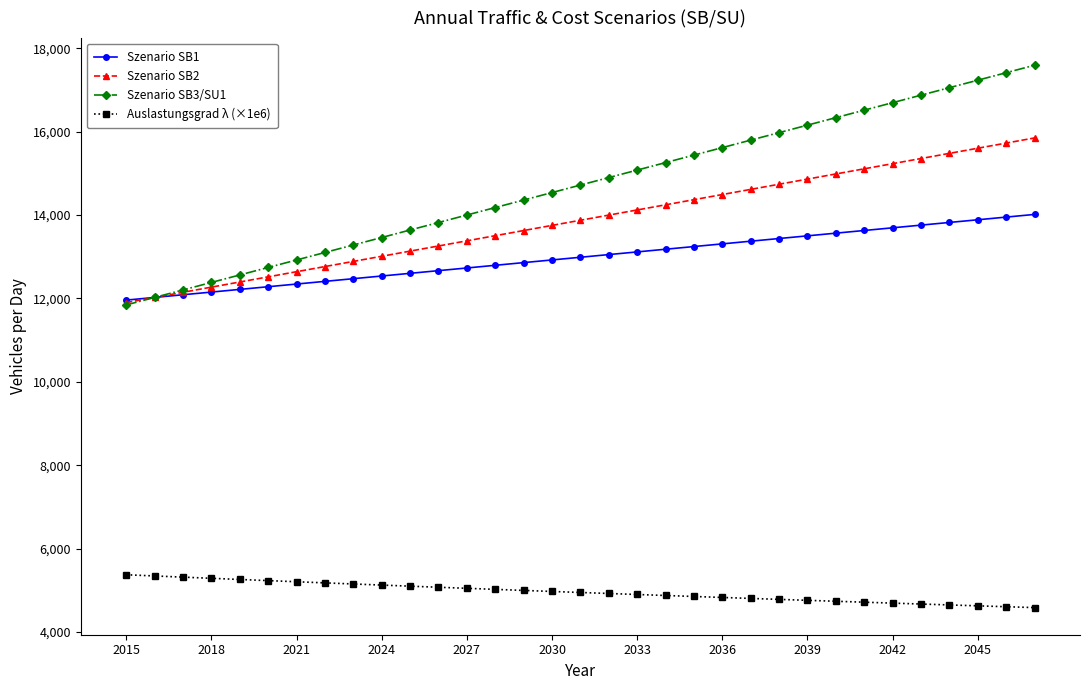

How many data points in Szenario SB3/SU1 are less than 14718?

16